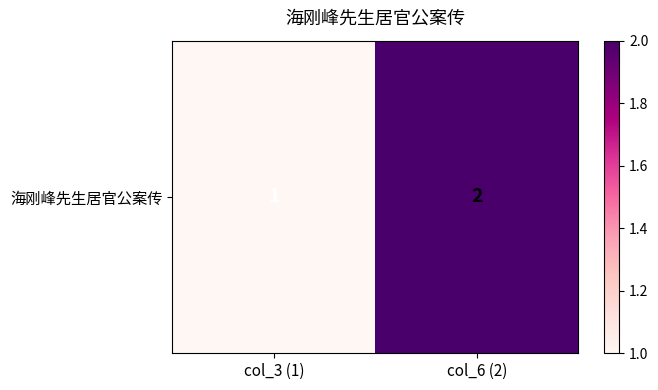

How many categories are shown in the chart?

2